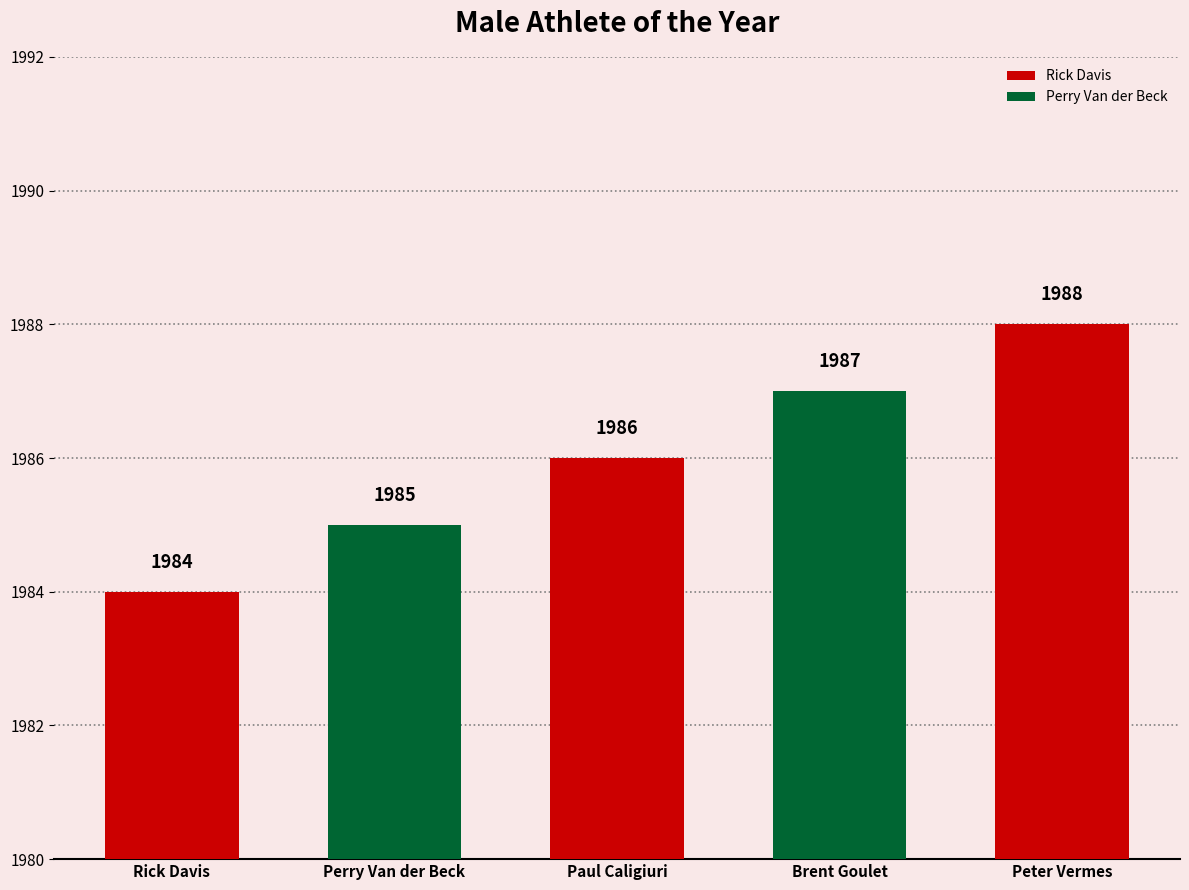

What is the difference between the values at Rick Davis and Perry Van der Beck?

1